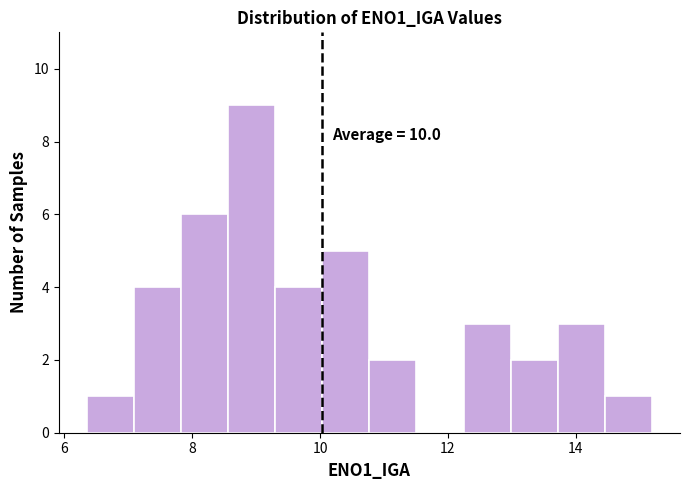

Around what value on the x-axis is the tallest bar? Give the approximate position of its centre, as read against the axis.

9.0